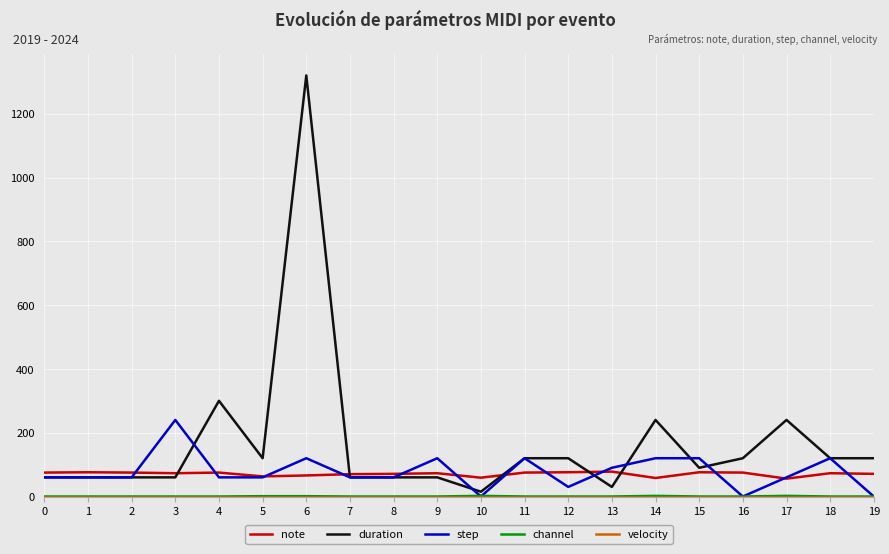

Which series has the largest total across all categories?

duration